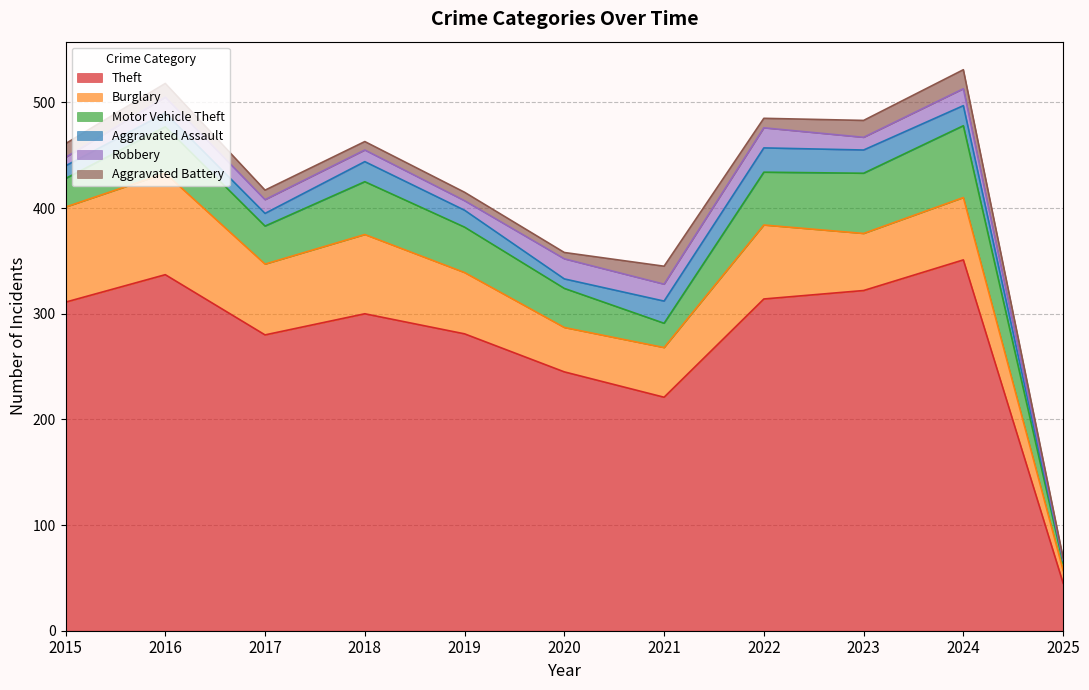

What is the total value across all series at 2021?

345